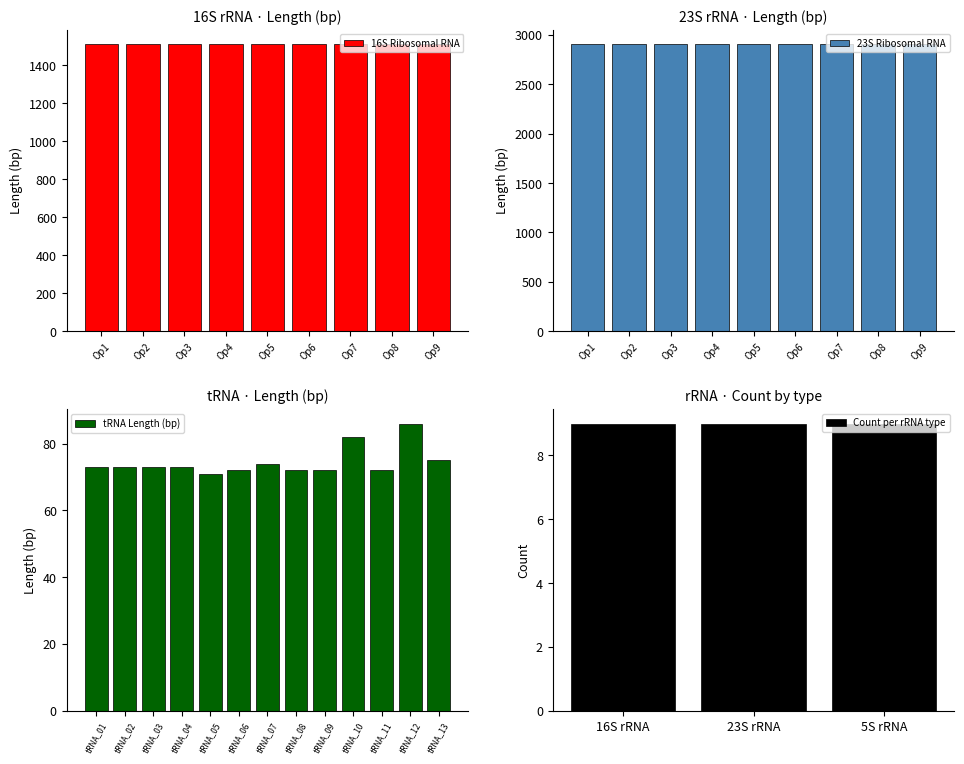

What is the sum of all 16S Ribosomal RNA values?

13607